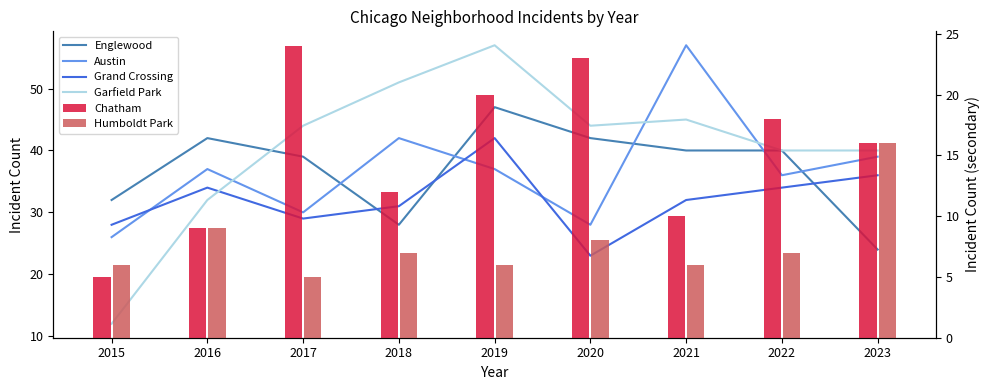

What is the value of the Grand Crossing bar at the 8th from the left?

34